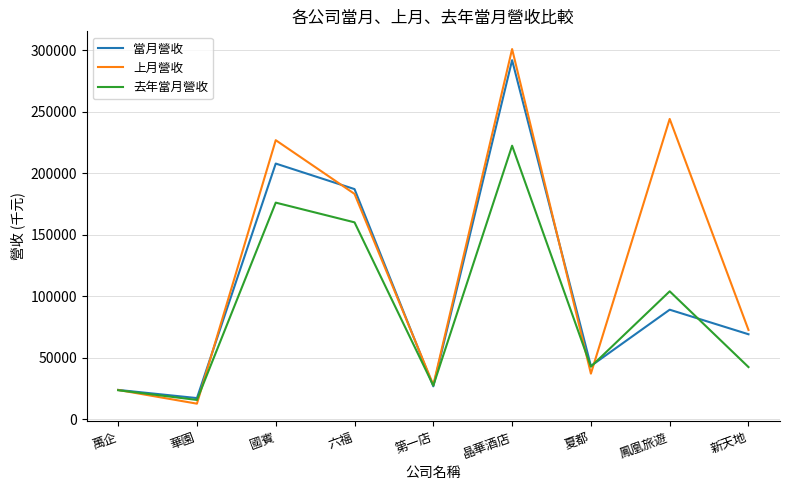

Which series has the largest range (max minus min)?

上月營收